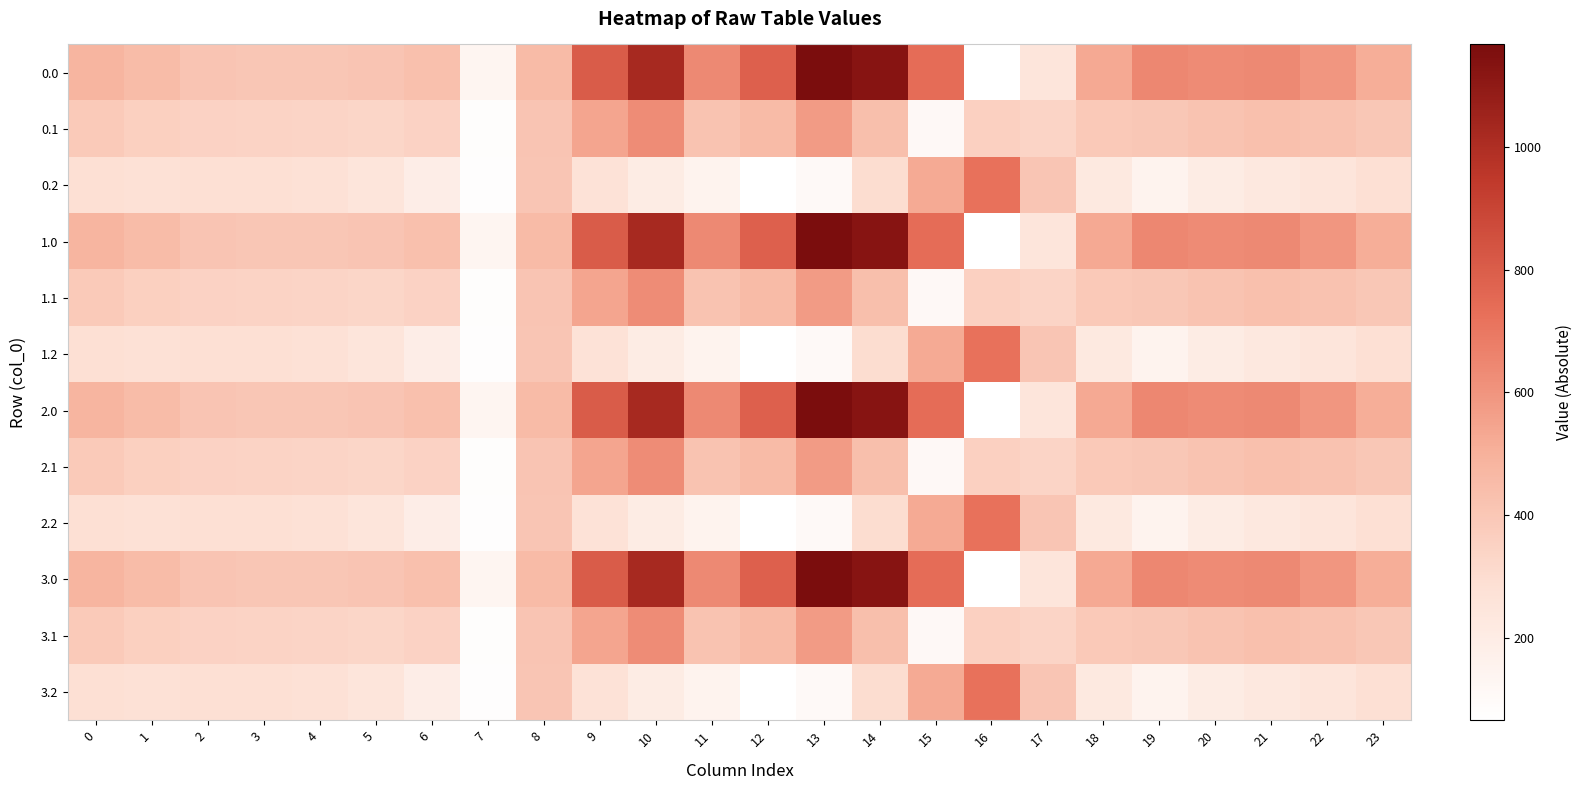

What is the total value across all series at 19?

4781.4